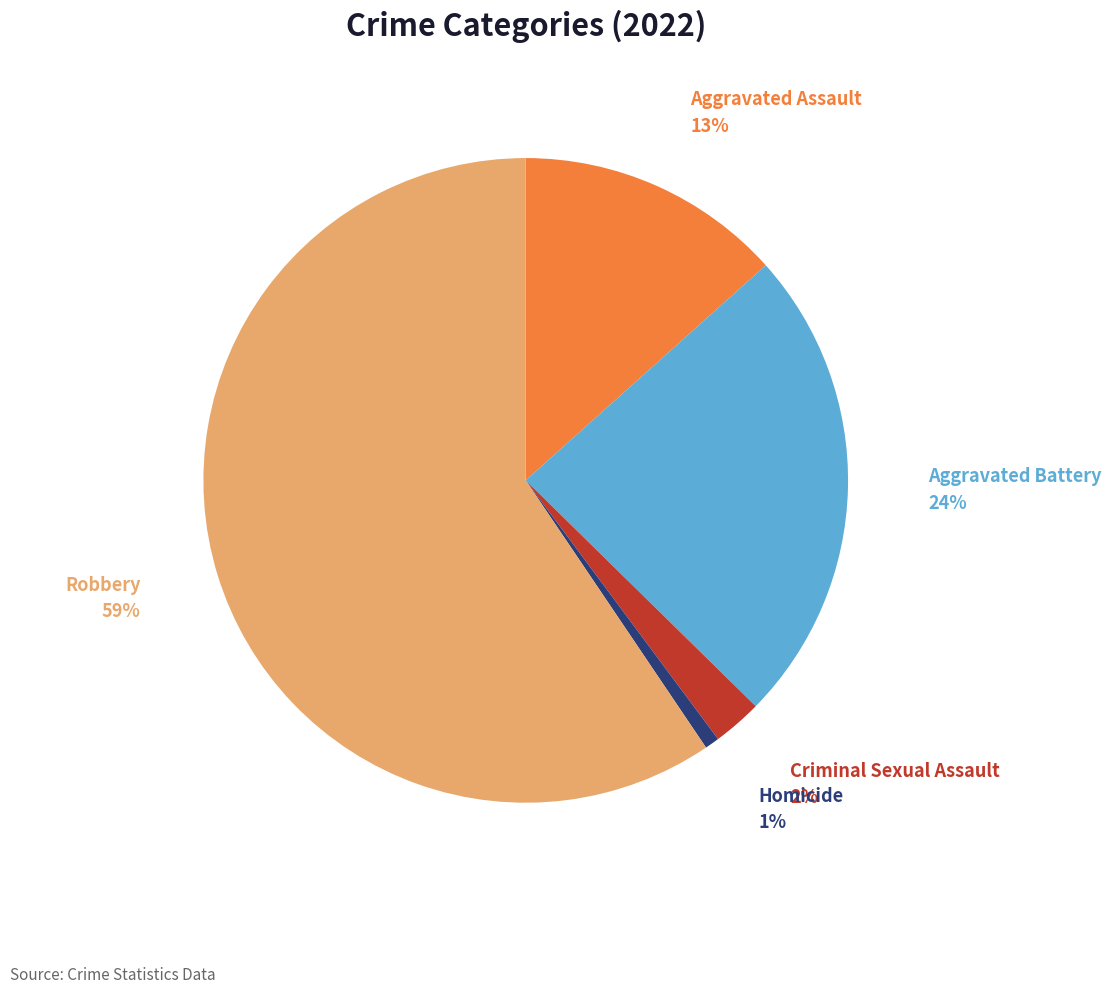

To the nearest percent, what is the average slice percentage?

20%